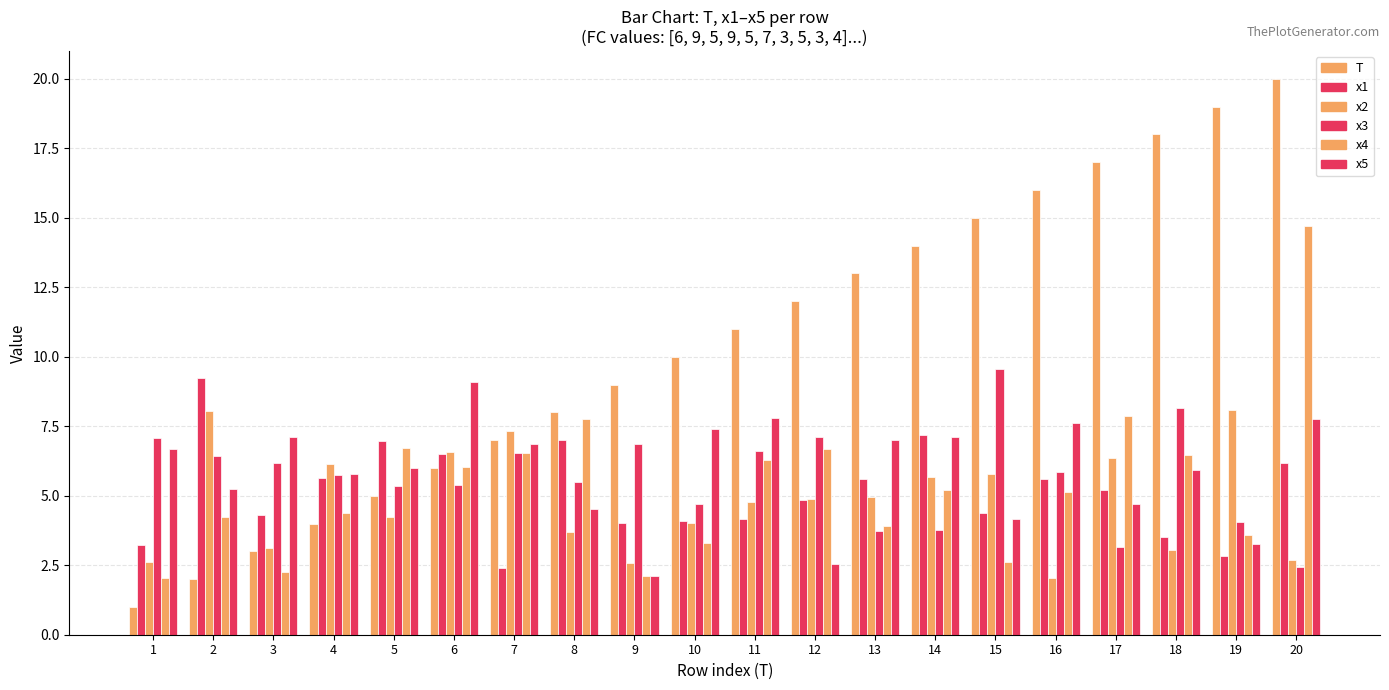

The value of x1 at 9 is 4.0. True or false?

True